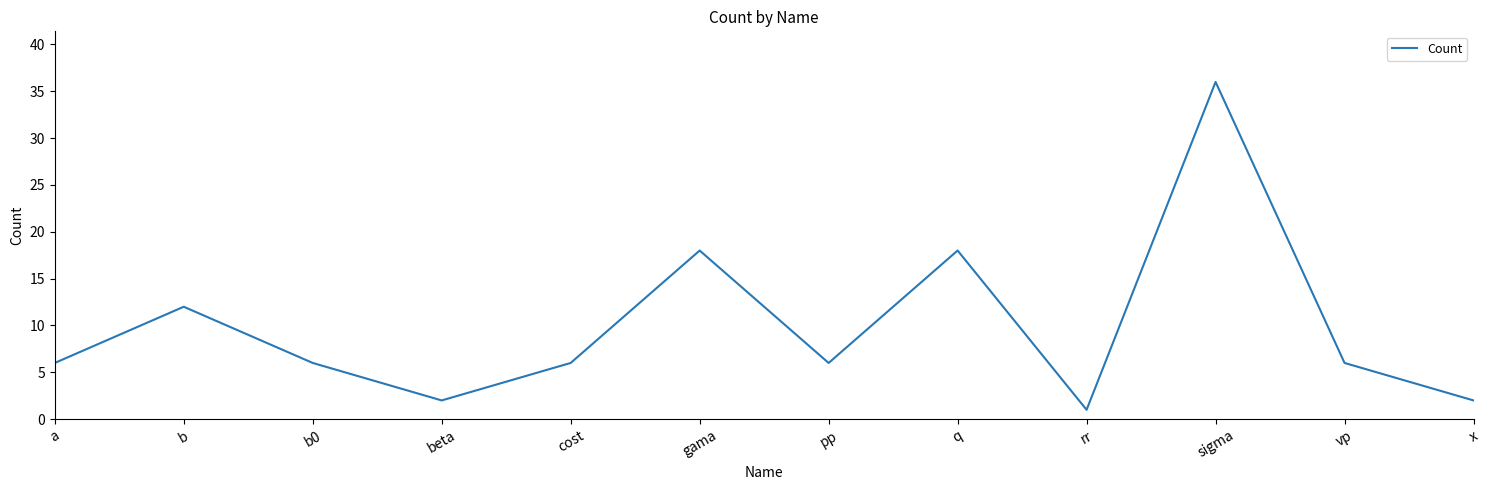

What position from the left is a?

1